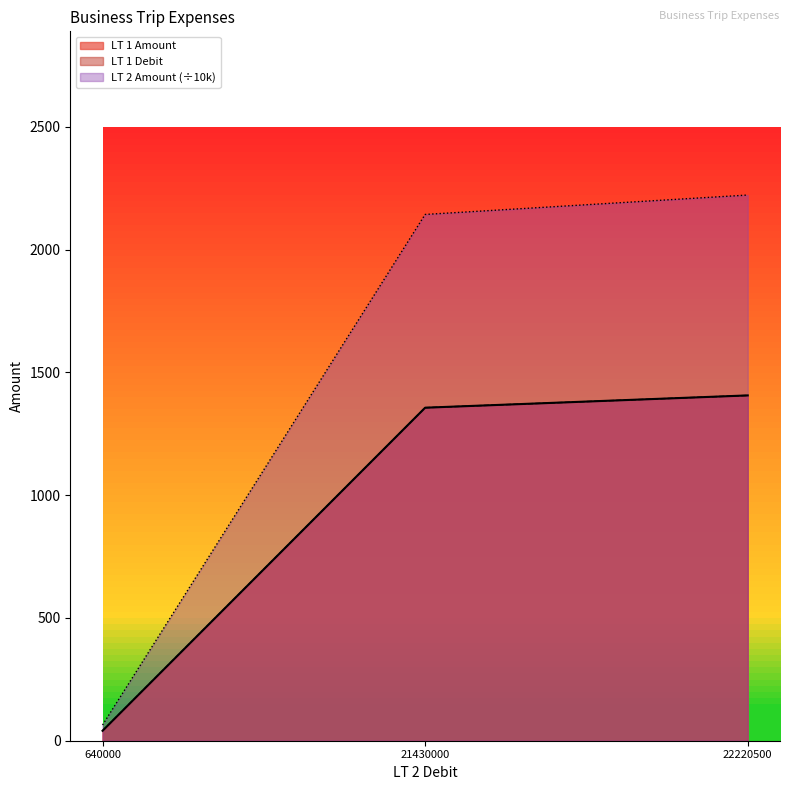

Reading left to right, transcribe all the data shown in this chart.

LT 1 Amount: 640000=40.5	21430000=1356.1	22220500=1406.1
LT 1 Debit: 640000=40.5	21430000=1356.1	22220500=1406.1
LT 2 Amount: 640000=64.0	21430000=2143.0	22220500=2222.1